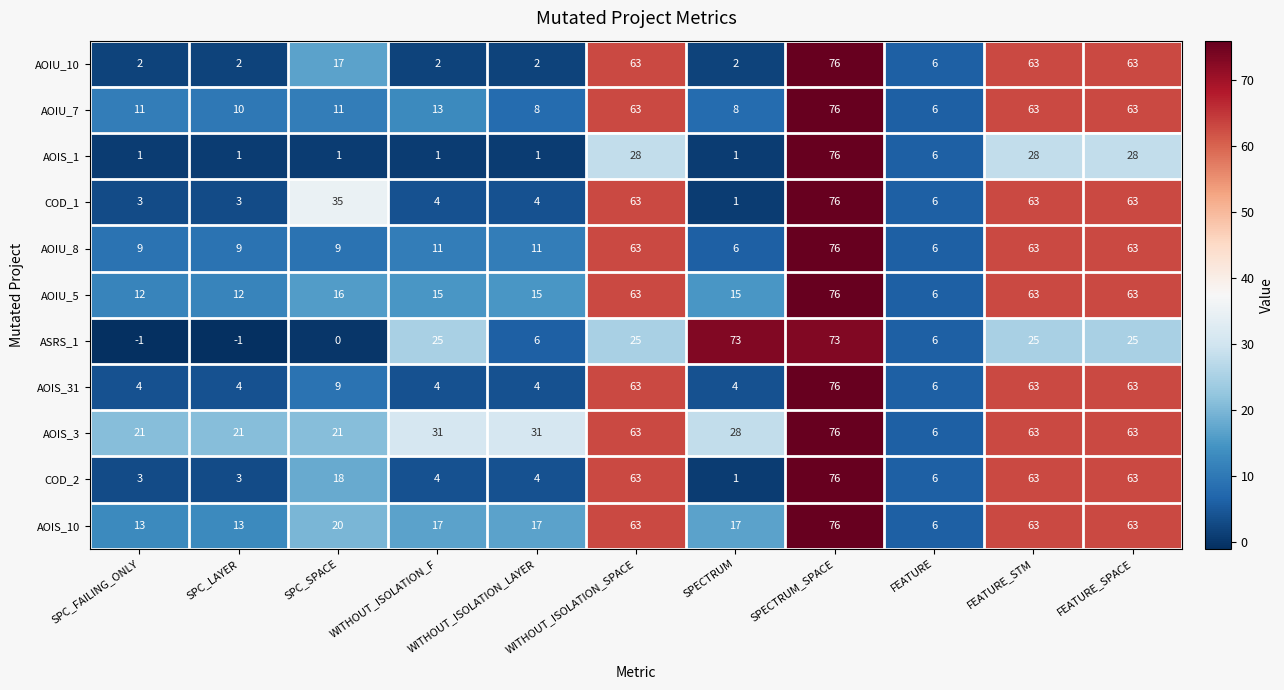

What is the approximate value of AOIU_10 at WITHOUT_ISOLATION_SPACE, to the nearest 5?

65